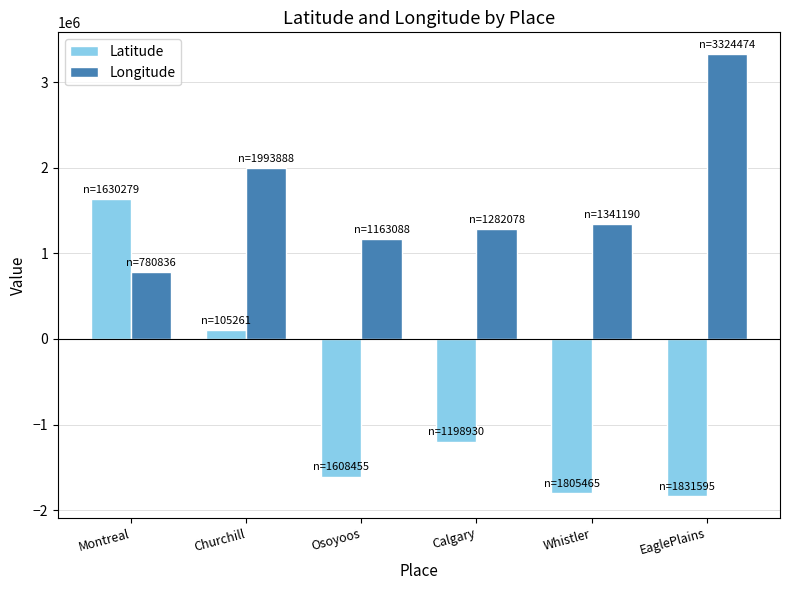

What position from the left is Calgary?

4